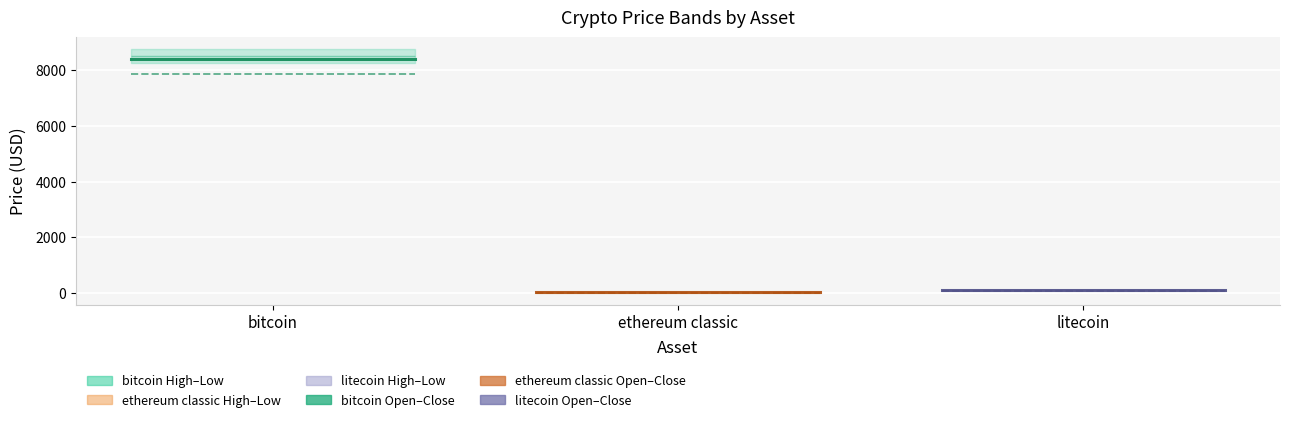

Which category has the highest value in the ethereum classic short MA series?

bitcoin